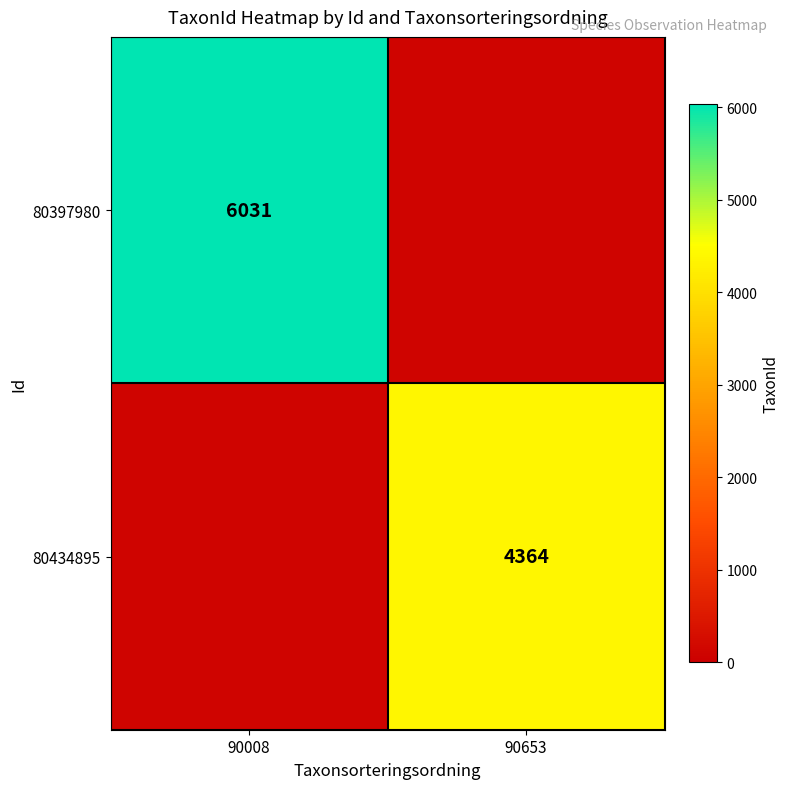

The 80397980 series shows 8055 at 90008. True or false?

False